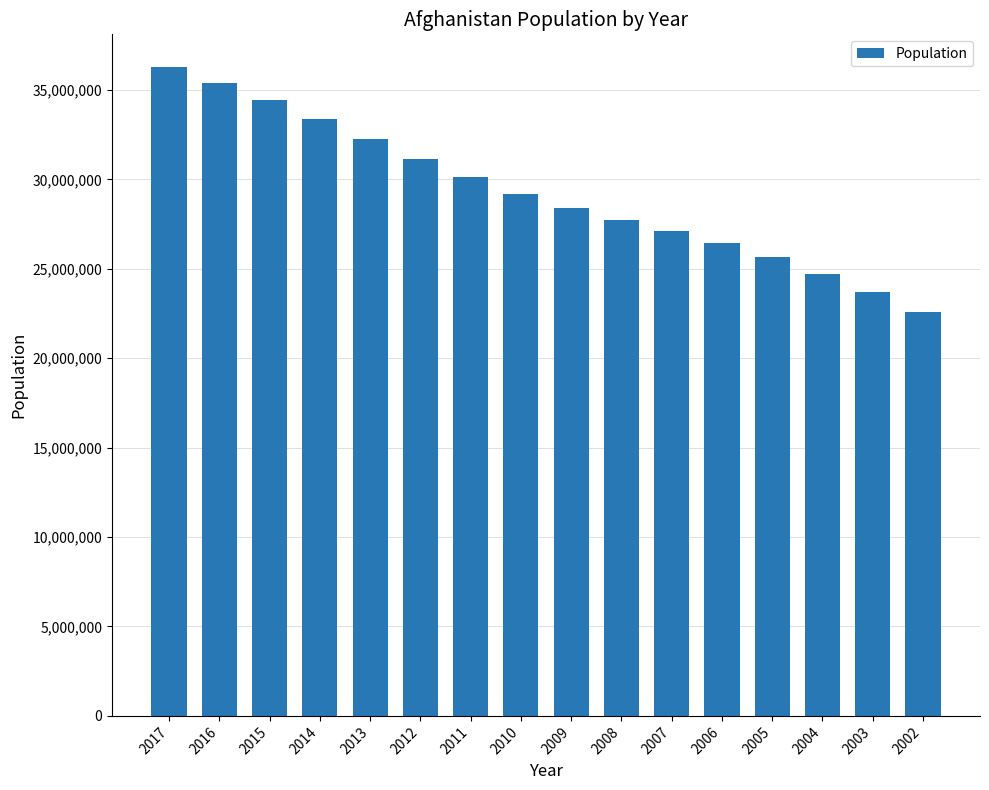

What is the value of the 14th bar from the left?

24726684